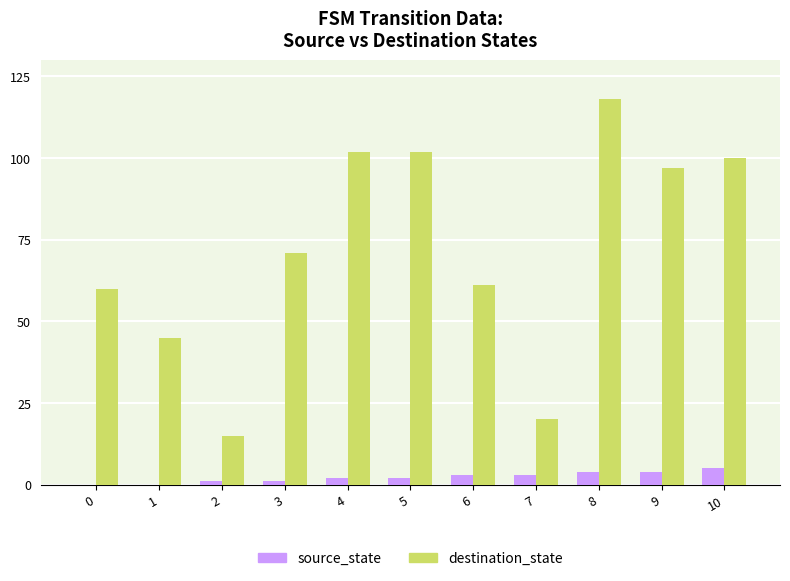

Count the number of categories in the chart.

11